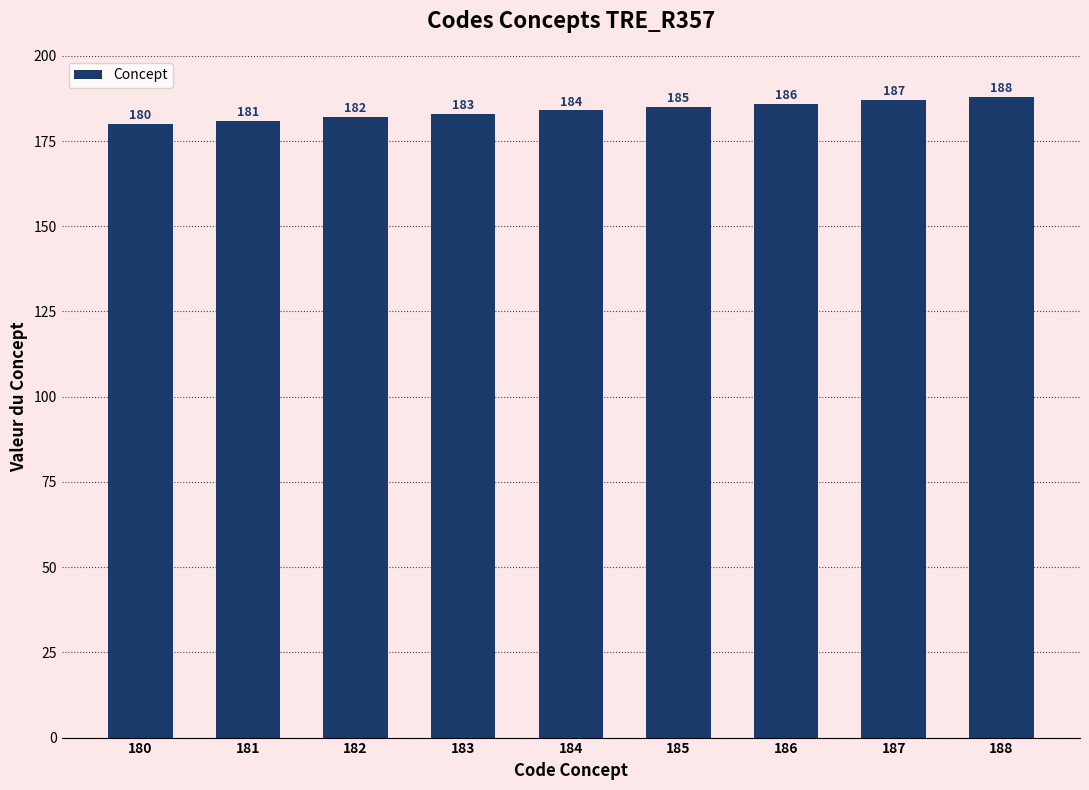

Rank the categories by value from highest to lowest.

188, 187, 186, 185, 184, 183, 182, 181, 180